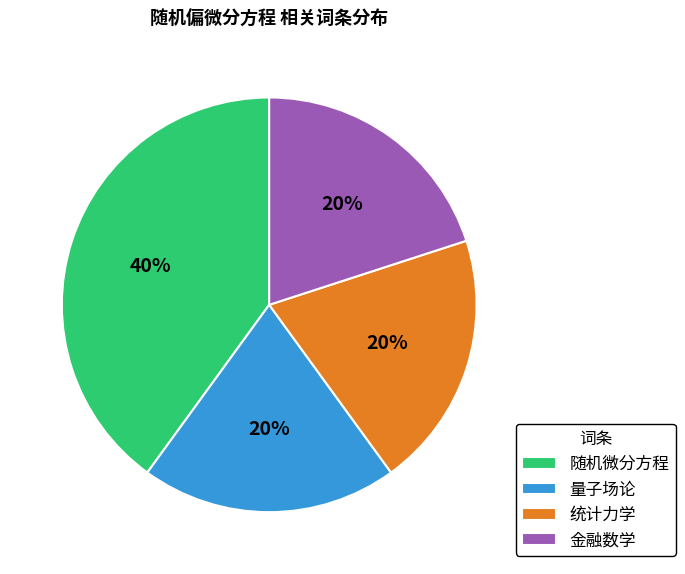

Combined, do 随机微分方程 and 金融数学 account for over 50%?

Yes